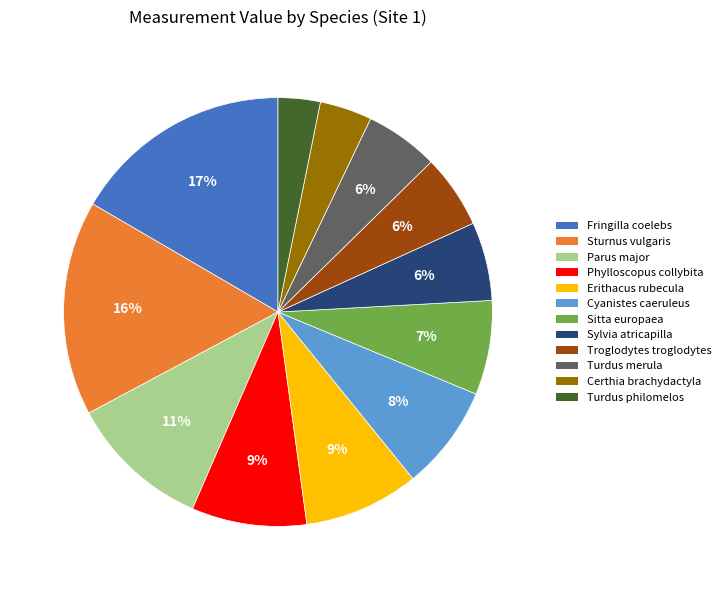

To the nearest percent, what portion does Phylloscopus collybita represent?

9%